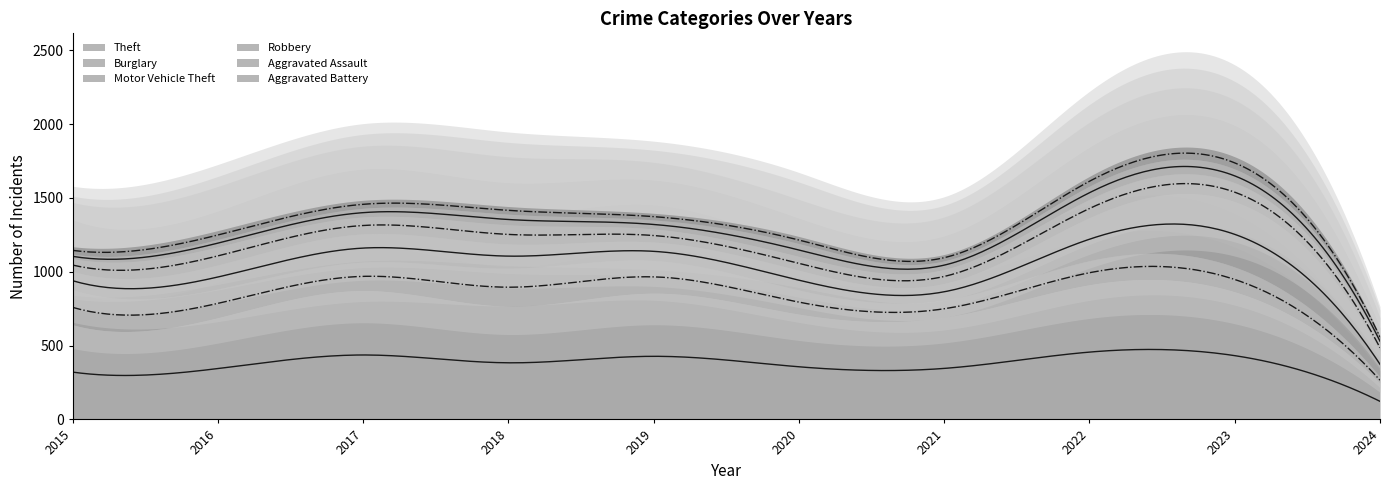

True or false: Motor Vehicle Theft has more than 0 points higher than both neighbors.

True